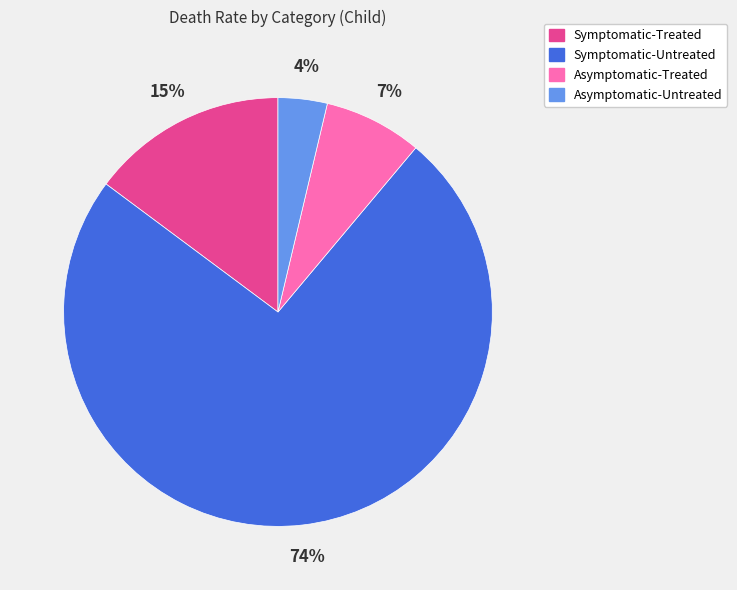

What is the majority slice?

Symptomatic-Untreated